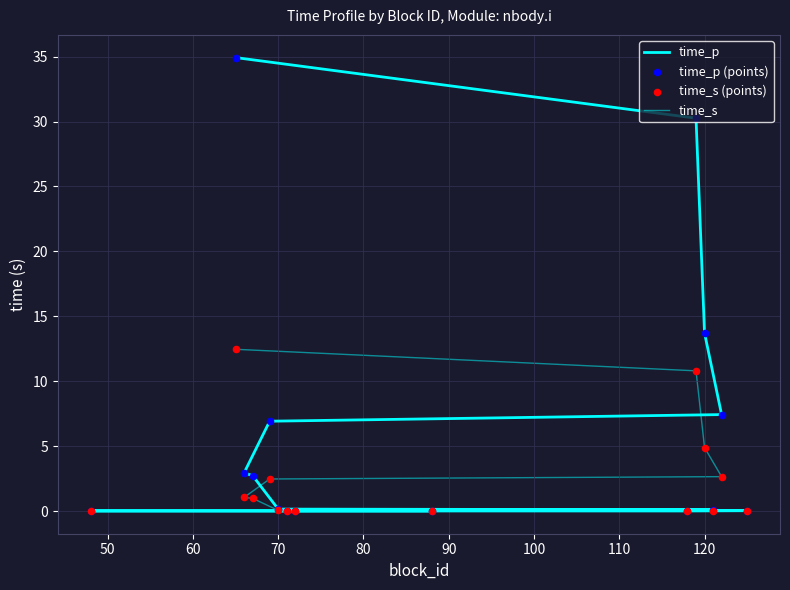

At how many categories does at least one series exceed 17?

2